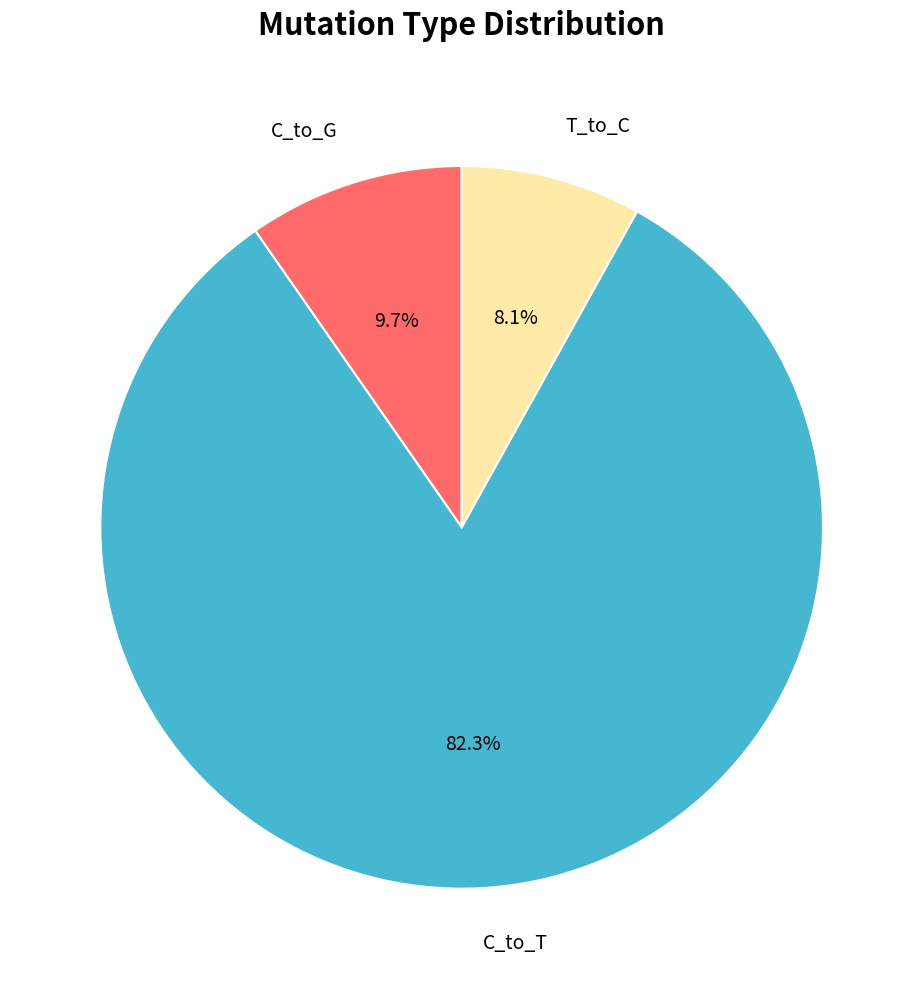

To the nearest percent, what is the difference between the largest and smallest slice percentages?

74%